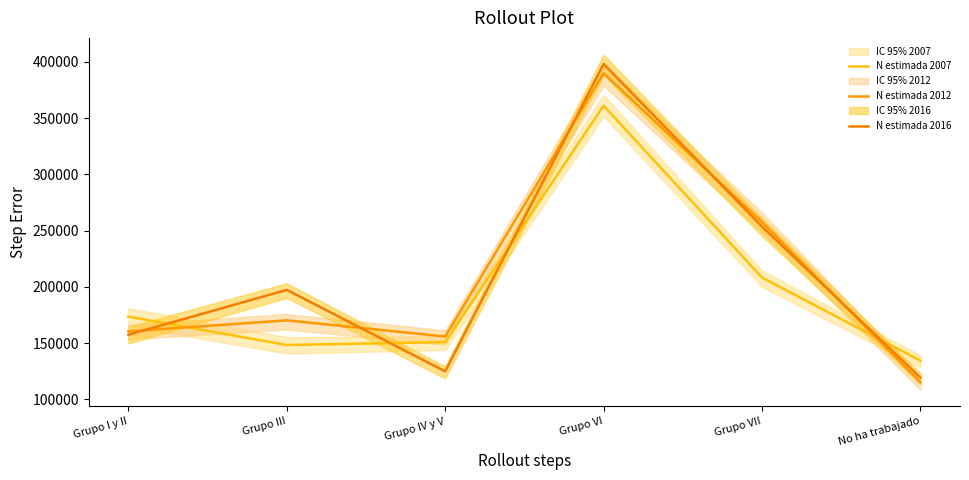

True or false: N estimada 2012 has a value of 105041 at Grupo III.

False